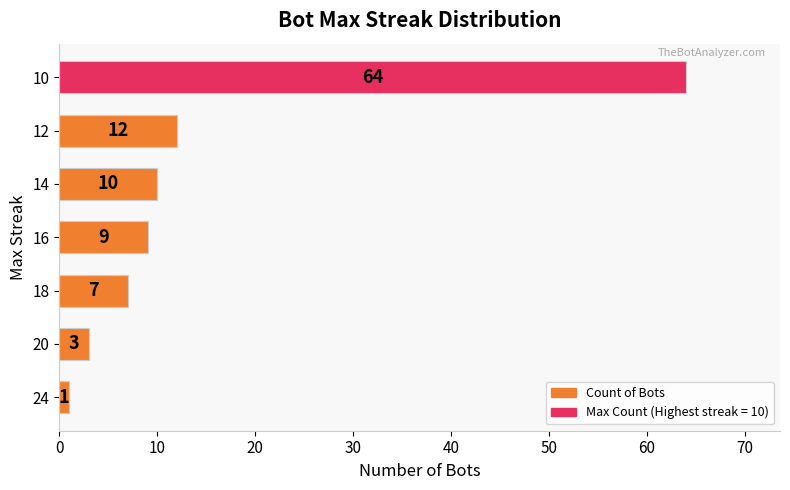

Rank the categories by value from lowest to highest.

24, 20, 18, 16, 14, 12, 10